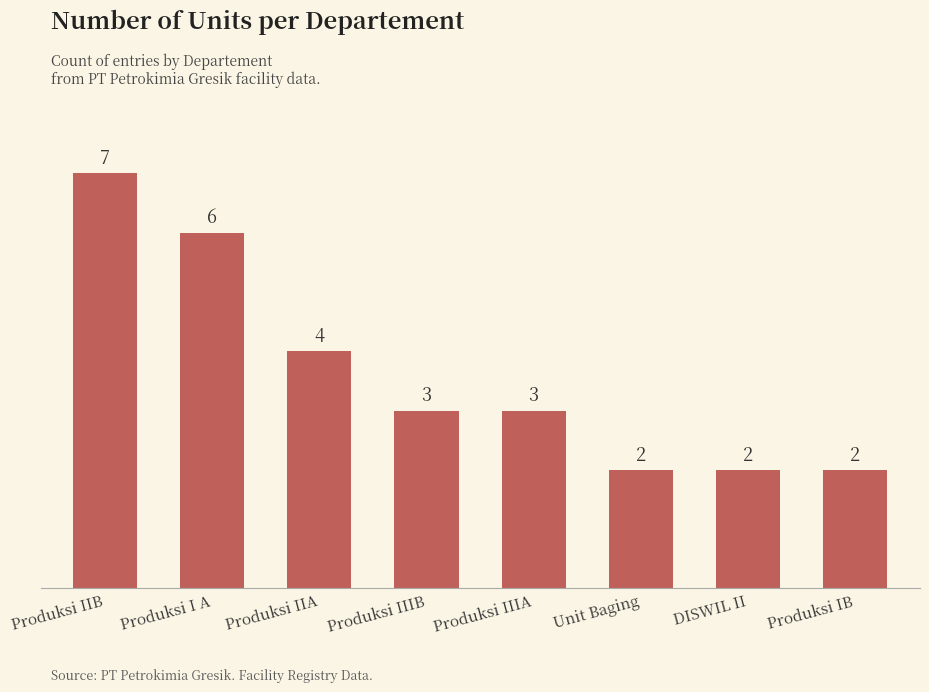

What is the minimum value shown in the chart?

2